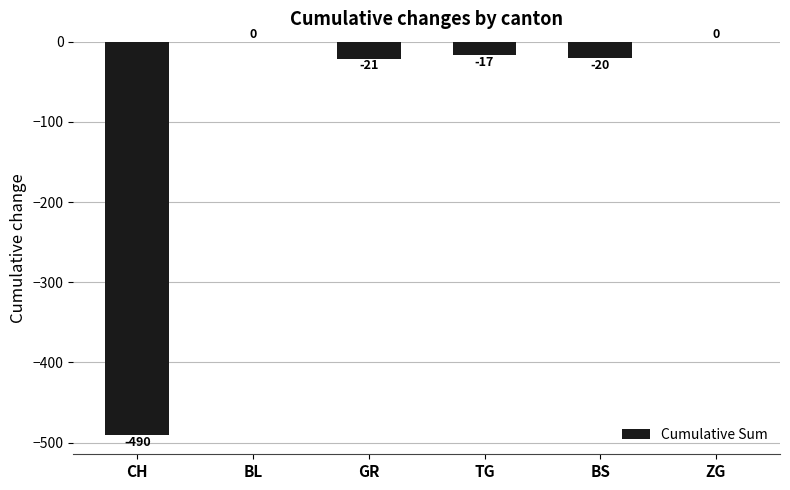

True or false: the data shows -21 at GR.

True